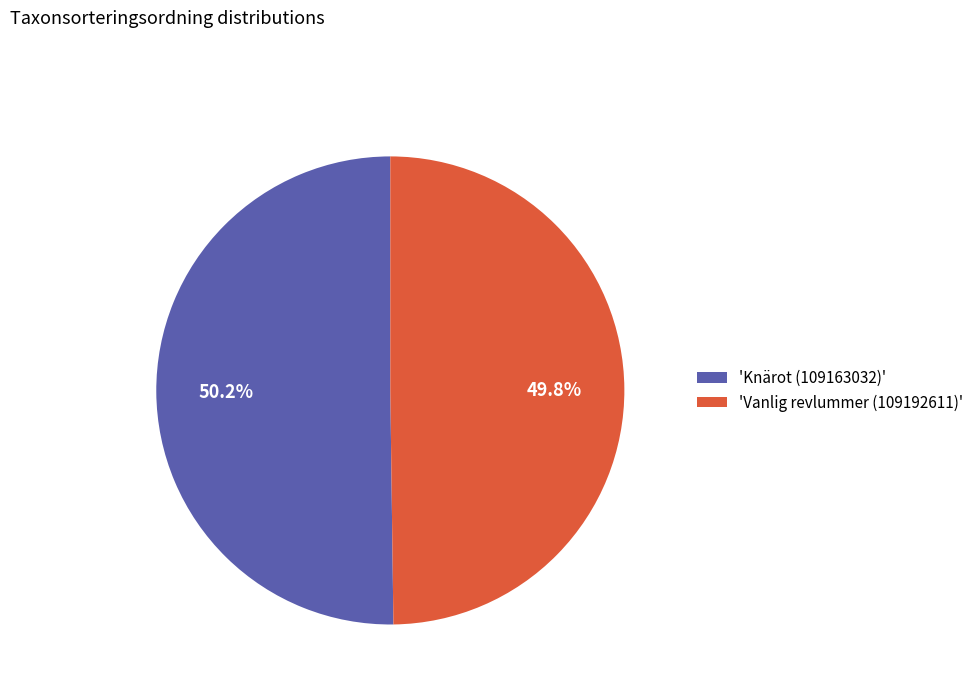

Combined, what portion of the pie is 'Knärot (109163032)' and 'Vanlig revlummer (109192611)'?

100.0%